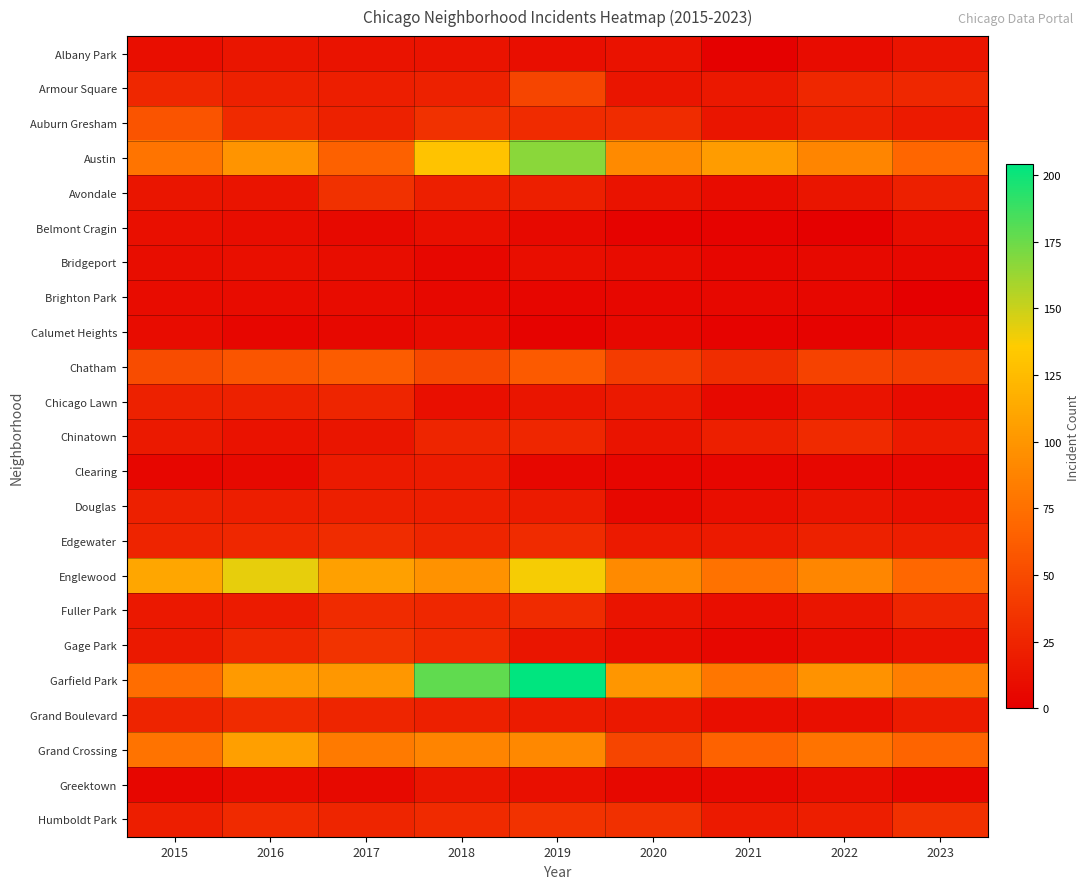

Reading left to right, extract all data points from this chart.

Albany Park: 2015=10	2016=15	2017=13	2018=13	2019=10	2020=12	2021=1	2022=8	2023=14
Armour Square: 2015=27	2016=22	2017=20	2018=23	2019=47	2020=15	2021=16	2022=27	2023=27
Auburn Gresham: 2015=56	2016=28	2017=23	2018=33	2019=29	2020=30	2021=15	2022=23	2023=18
Austin: 2015=78	2016=99	2017=65	2018=130	2019=167	2020=92	2021=104	2022=89	2023=68
Avondale: 2015=15	2016=14	2017=33	2018=21	2019=21	2020=13	2021=8	2022=15	2023=22
Belmont Cragin: 2015=11	2016=9	2017=7	2018=11	2019=7	2020=3	2021=3	2022=1	2023=9
Bridgeport: 2015=9	2016=11	2017=9	2018=5	2019=10	2020=8	2021=4	2022=7	2023=6
Brighton Park: 2015=8	2016=8	2017=8	2018=6	2019=4	2020=5	2021=6	2022=5	2023=0
Calumet Heights: 2015=8	2016=4	2017=6	2018=8	2019=3	2020=6	2021=3	2022=3	2023=7
Chatham: 2015=51	2016=57	2017=62	2018=48	2019=60	2020=40	2021=31	2022=44	2023=41
Chicago Lawn: 2015=23	2016=23	2017=25	2018=11	2019=15	2020=17	2021=7	2022=13	2023=8
Chinatown: 2015=17	2016=12	2017=15	2018=25	2019=26	2020=14	2021=21	2022=28	2023=18
Clearing: 2015=4	2016=7	2017=18	2018=19	2019=5	2020=4	2021=4	2022=5	2023=5
Douglas: 2015=22	2016=20	2017=21	2018=20	2019=19	2020=6	2021=10	2022=14	2023=11
Edgewater: 2015=24	2016=27	2017=30	2018=25	2019=29	2020=18	2021=18	2022=23	2023=20
Englewood: 2015=111	2016=142	2017=107	2018=98	2019=138	2020=92	2021=76	2022=90	2023=69
Fuller Park: 2015=16	2016=19	2017=29	2018=27	2019=29	2020=14	2021=10	2022=15	2023=25
Gage Park: 2015=17	2016=27	2017=35	2018=28	2019=15	2020=9	2021=5	2022=9	2023=12
Garfield Park: 2015=73	2016=103	2017=101	2018=178	2019=204	2020=100	2021=79	2022=98	2023=84
Grand Boulevard: 2015=24	2016=29	2017=25	2018=22	2019=19	2020=16	2021=10	2022=11	2023=19
Grand Crossing: 2015=77	2016=106	2017=82	2018=88	2019=91	2020=47	2021=66	2022=77	2023=67
Greektown: 2015=4	2016=8	2017=7	2018=15	2019=11	2020=6	2021=6	2022=9	2023=4
Humboldt Park: 2015=20	2016=28	2017=25	2018=28	2019=34	2020=32	2021=18	2022=20	2023=32